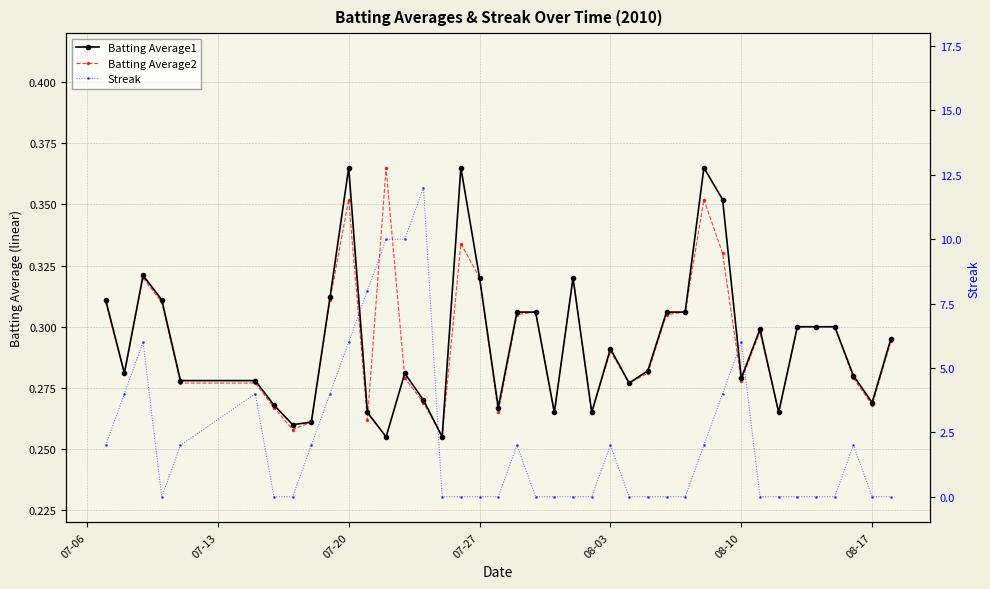

Is the value of Batting Average2 at 23 greater than the value of Batting Average1 at 36?

No